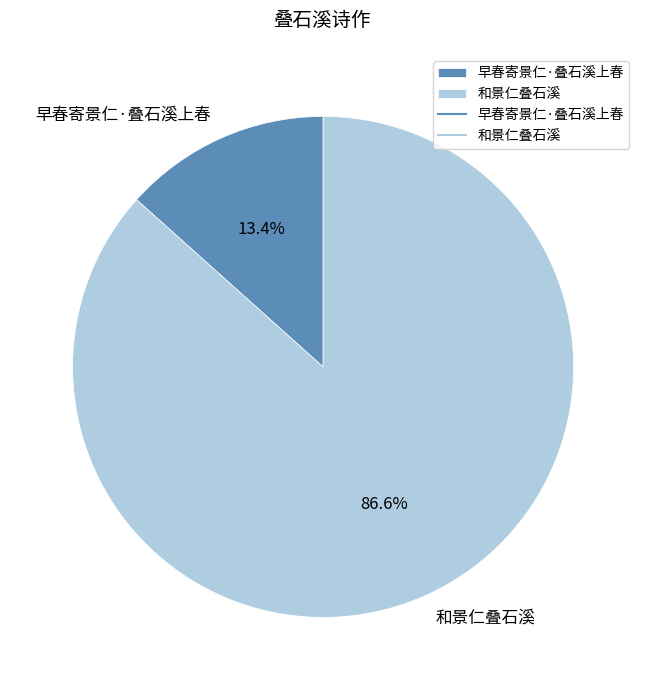

Which category accounts for the majority?

和景仁叠石溪